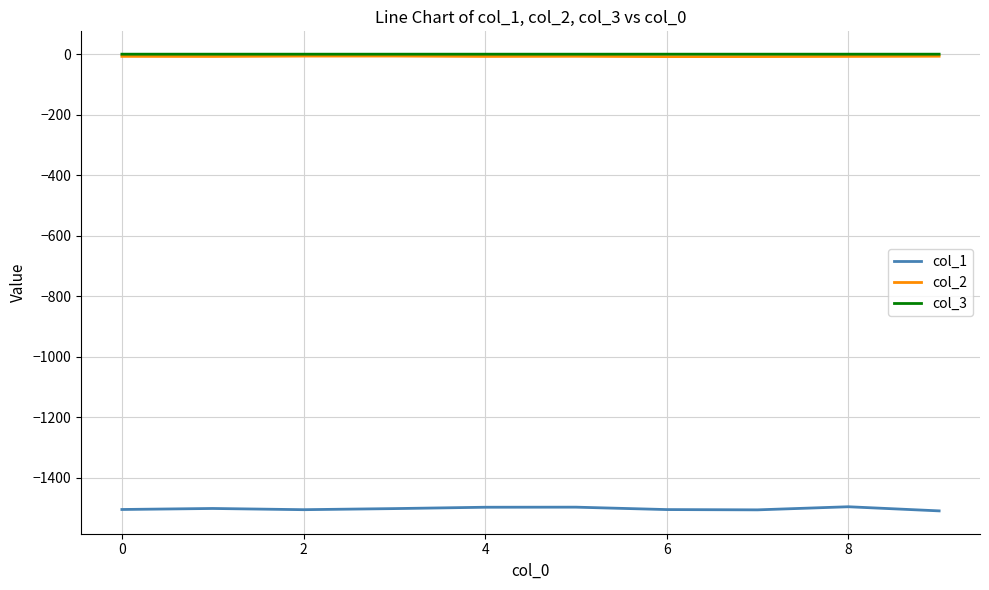

Which series has the widest spread of values?

col_1